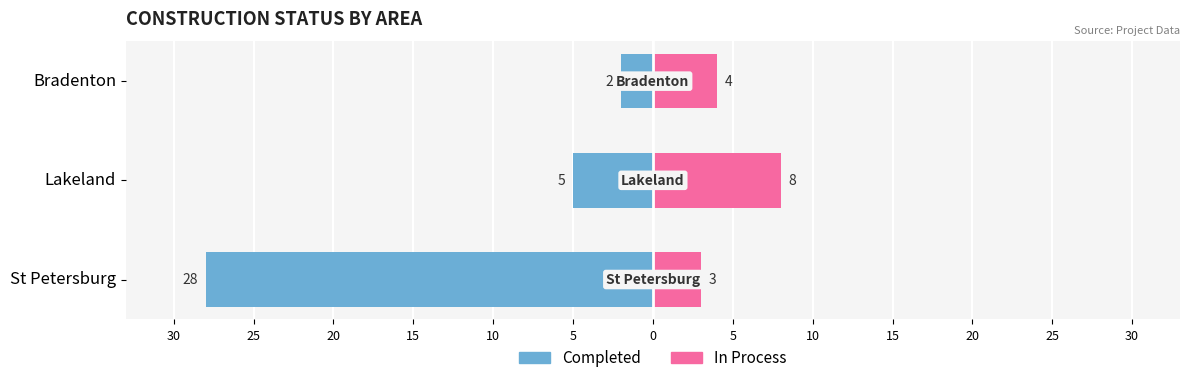

Between Lakeland and Bradenton, which series saw the biggest shift?

In Process